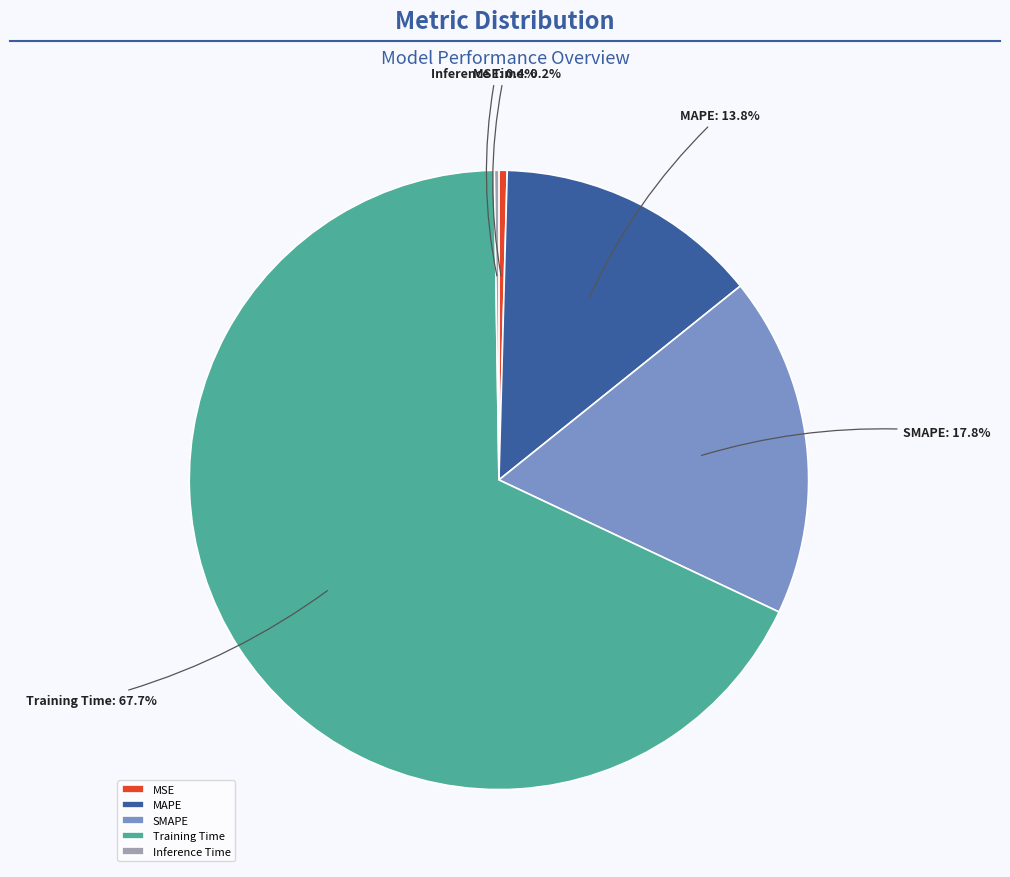

Is Training Time the majority of the pie?

Yes